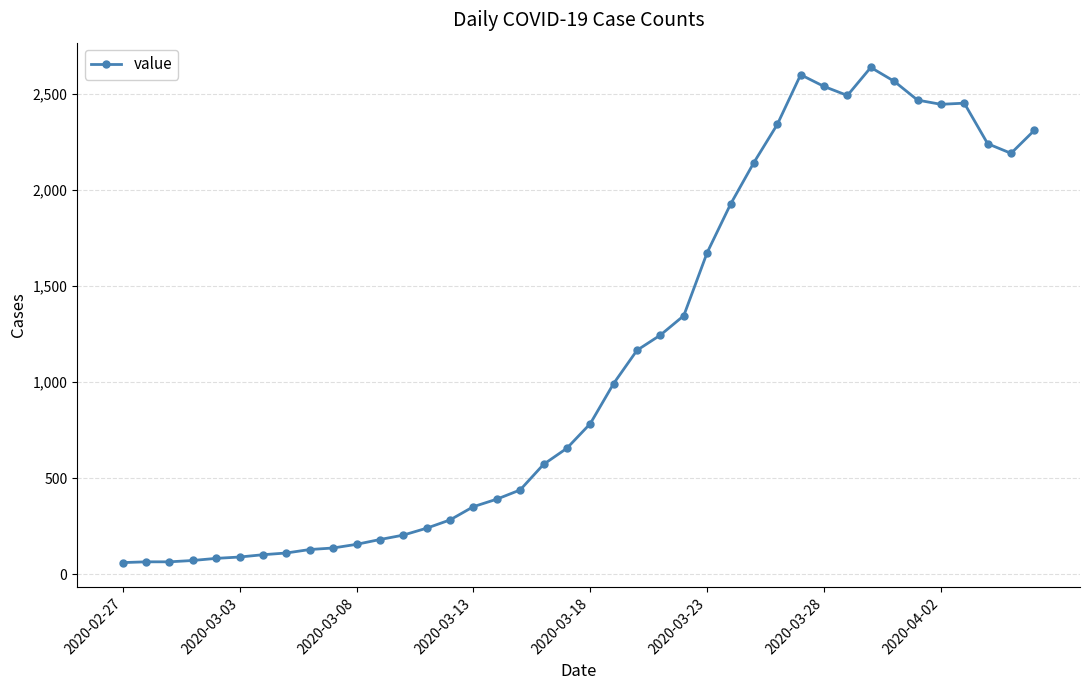

True or false: there are more than 0 points higher than both neighbors.

True